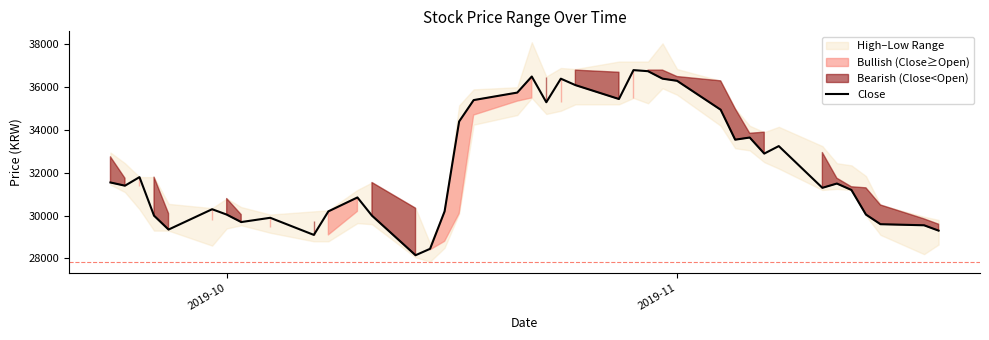

Does the chart display data point markers on the line(s)?

No